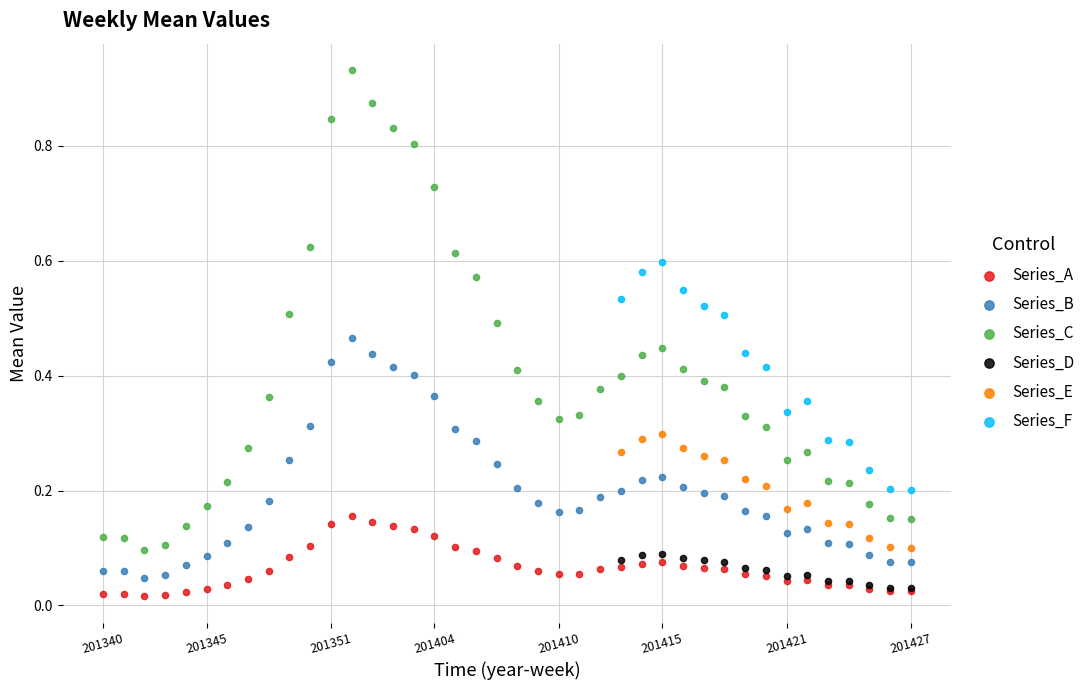

Which series contains the highest Y value?

Series_C